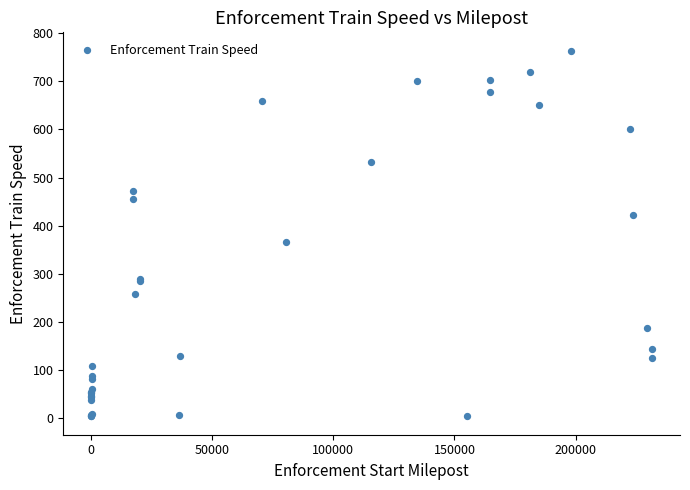

What Y value in the scatter plot is closest to 383?

366